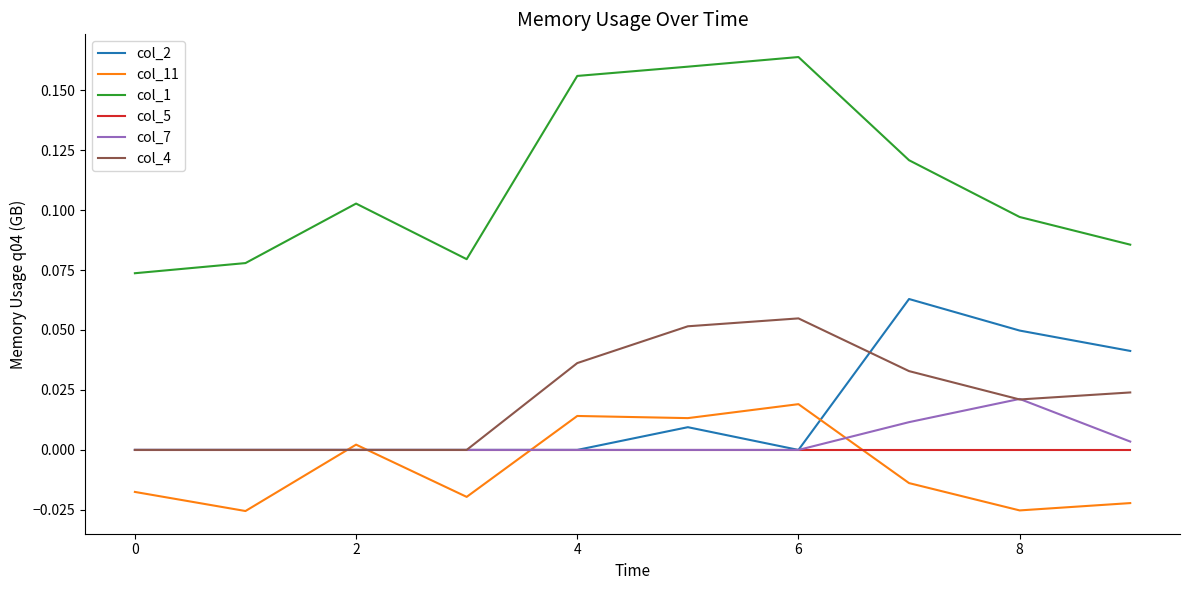

True or false: col_1 and col_11 cross at least once.

False